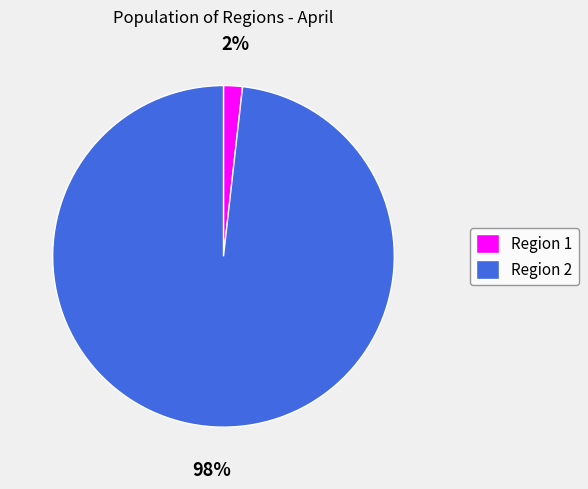

The Region 2 slice represents 98% of the pie. True or false?

True